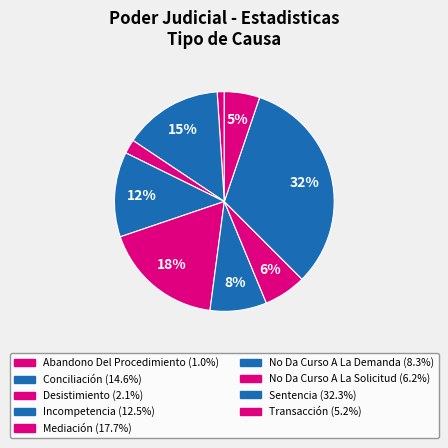

To the nearest percent, what is the difference between the Desistimiento and Sentencia slice percentages?

30%